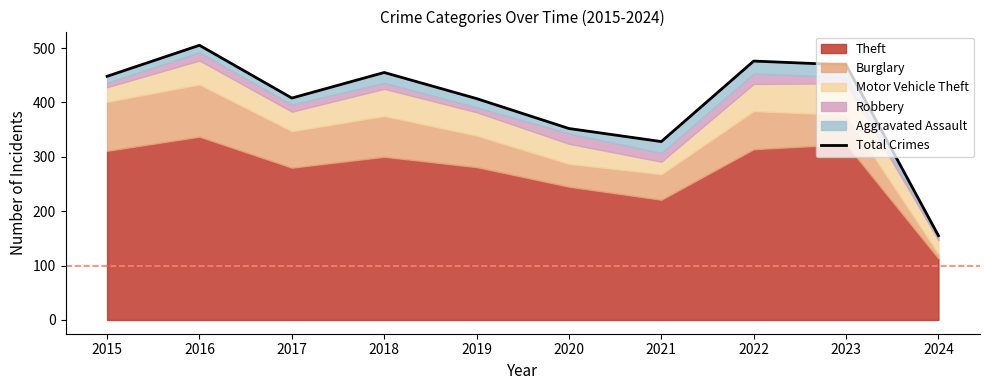

What is the sum of the values at 2024 and 2017?

563